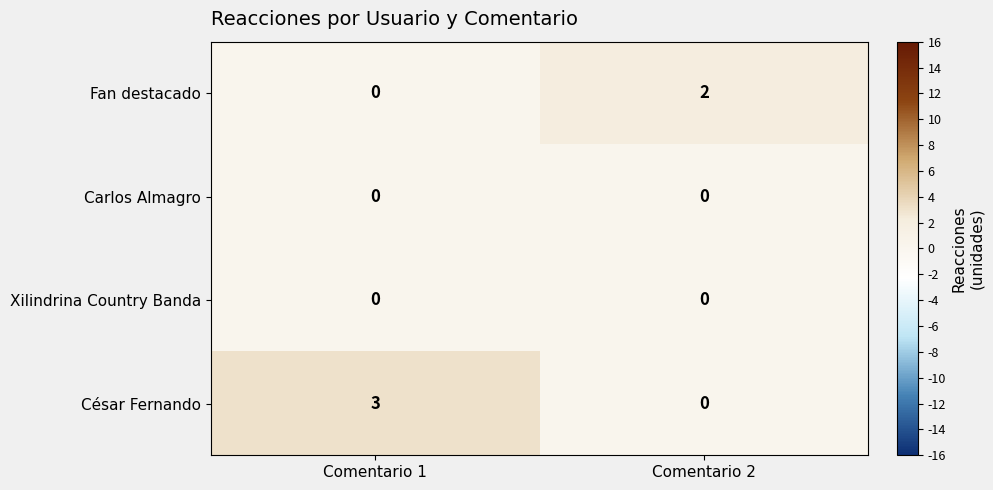

Reading left to right, what are all the values shown in this chart?

Fan destacado: Comentario 1=0	Comentario 2=2
Carlos Almagro: Comentario 1=0	Comentario 2=0
Xilindrina Country Banda: Comentario 1=0	Comentario 2=0
César Fernando: Comentario 1=3	Comentario 2=0